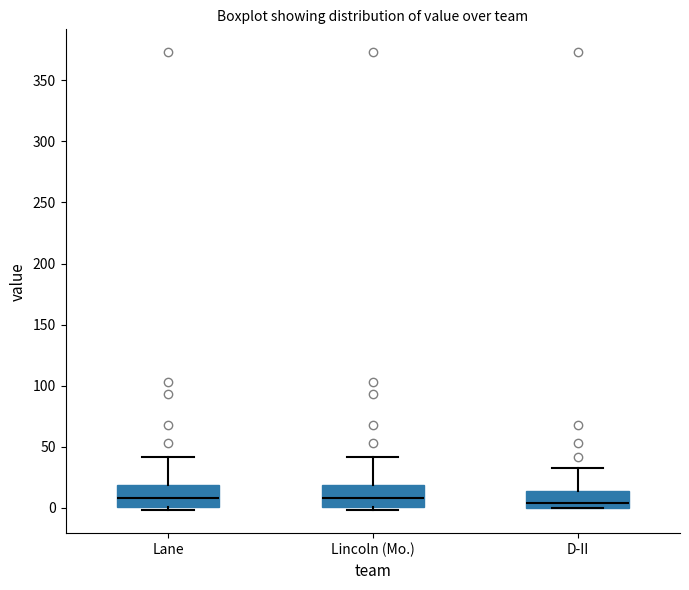

Where is the lower edge of the box for D-II on the y-axis? The values are not printed on the chart, so give them approximately, as read against the axis.

0